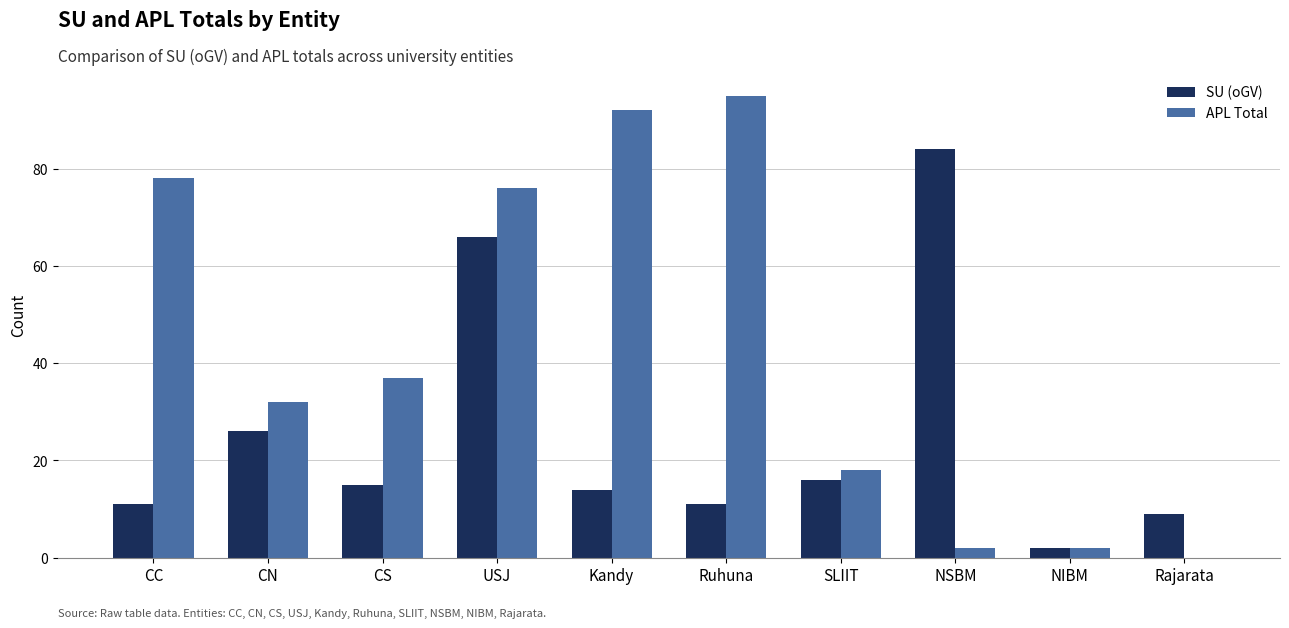

Which series changed the most between CC and NIBM?

APL Total